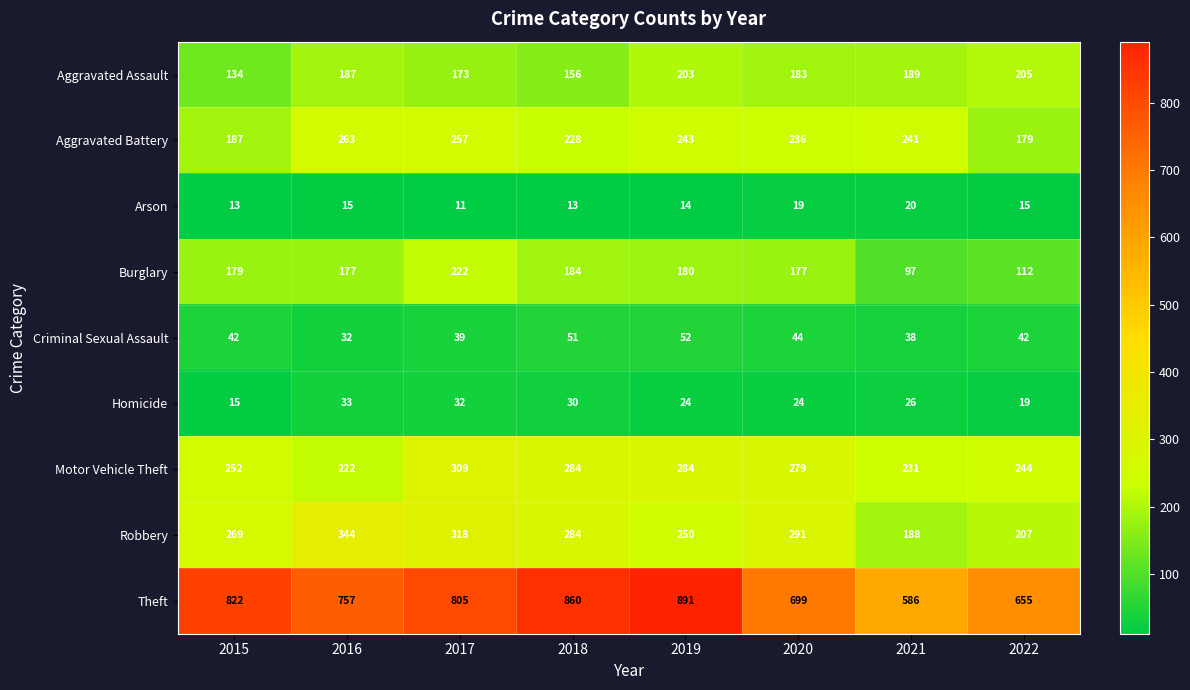

Which label corresponds to the smallest value in the chart?

2017